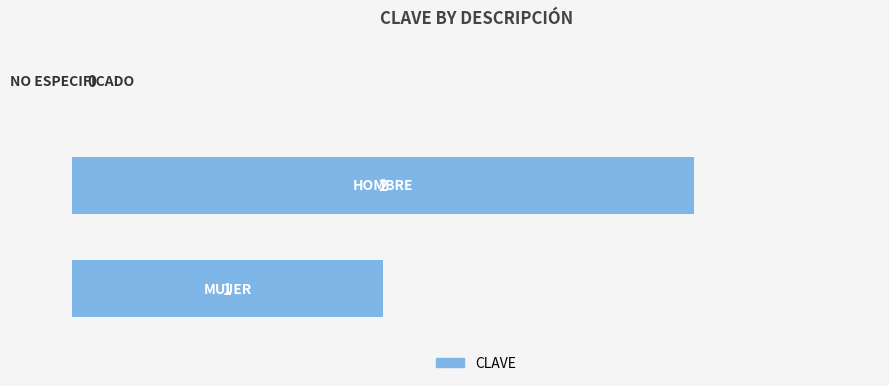

How many values are between 0 and 2?

3